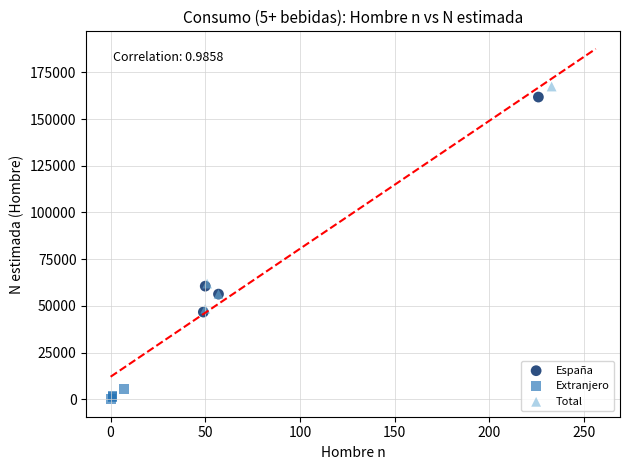

Which series contains the lowest Y value?

Extranjero